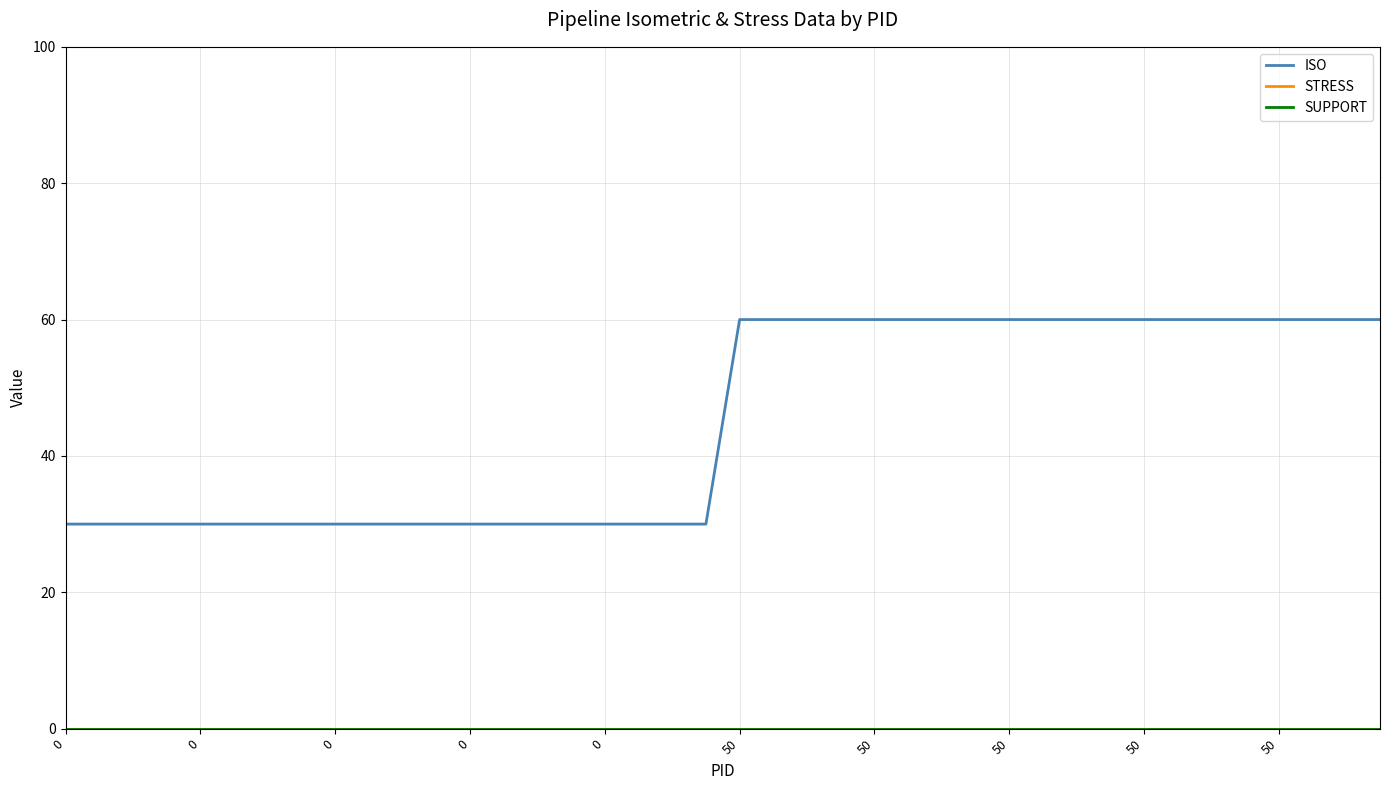

True or false: SUPPORT has more than 2 interior local peaks.

False